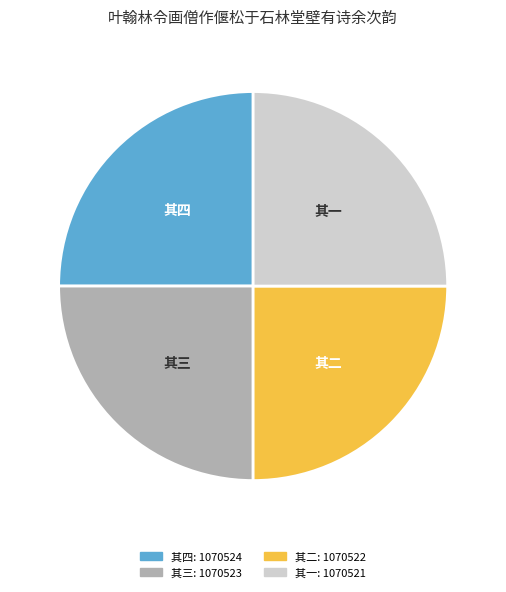

Is there any slice that represents more than half of the pie?

No